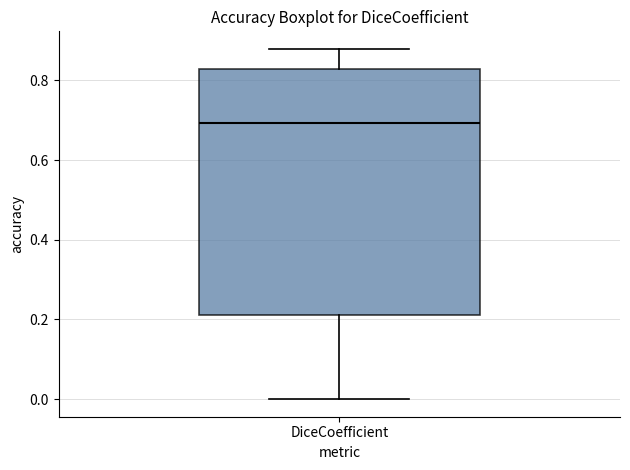

Transcribe this box plot: give where the median line is, the range the box spans, and where the two whiskers end, as read against the y-axis. The values are not printed on the chart, so give them approximately, as read against the axis.

median 0.70, box 0.22 to 0.82, whiskers 0.00 to 0.88